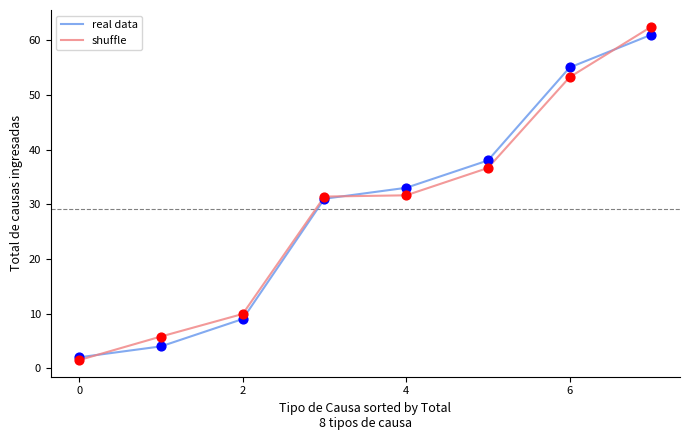

What are all the series names shown in the legend?

real data, shuffle